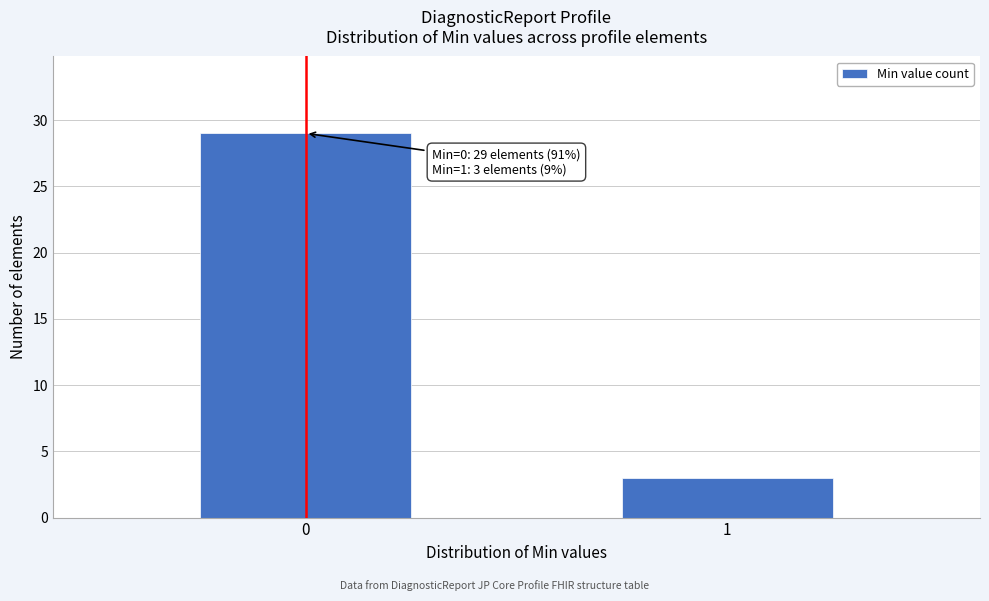

Reading left to right, list all the values displayed in this chart.

29	3